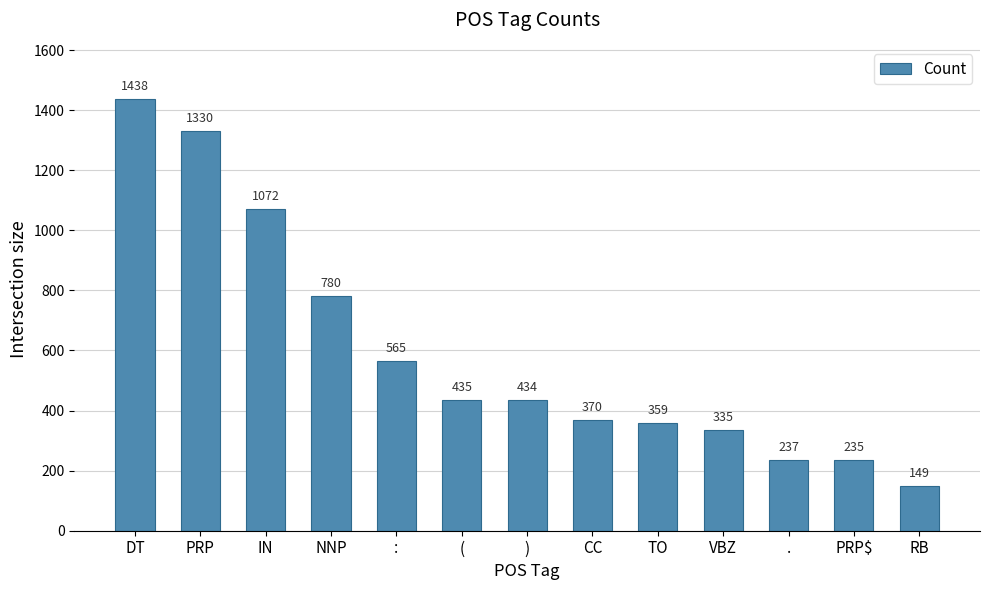

What is the greatest value displayed?

1438